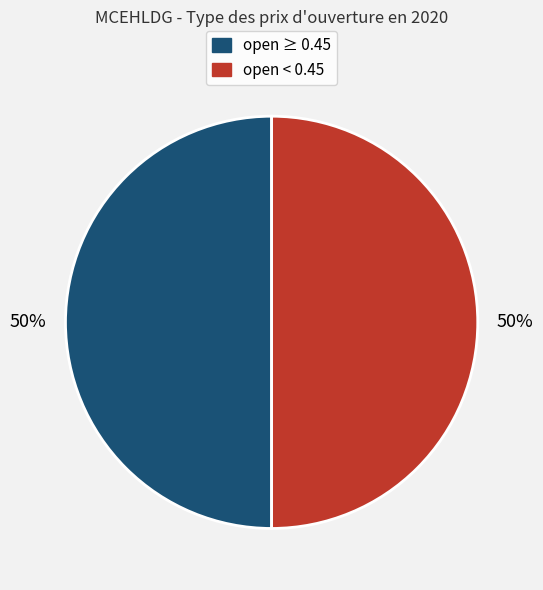

How many segments does this pie chart have?

2